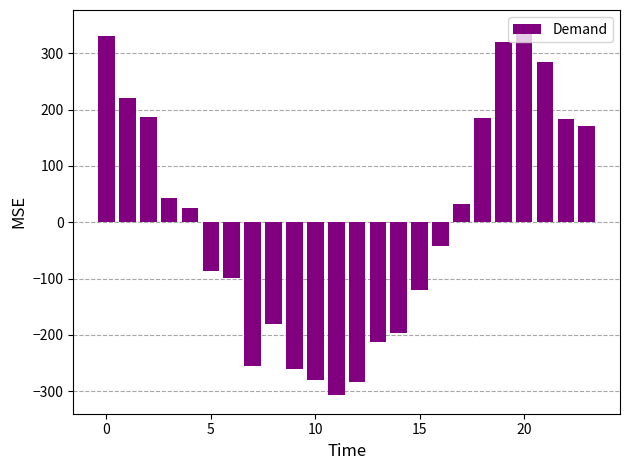

What is the value of the 7th bar from the left?

-99.6